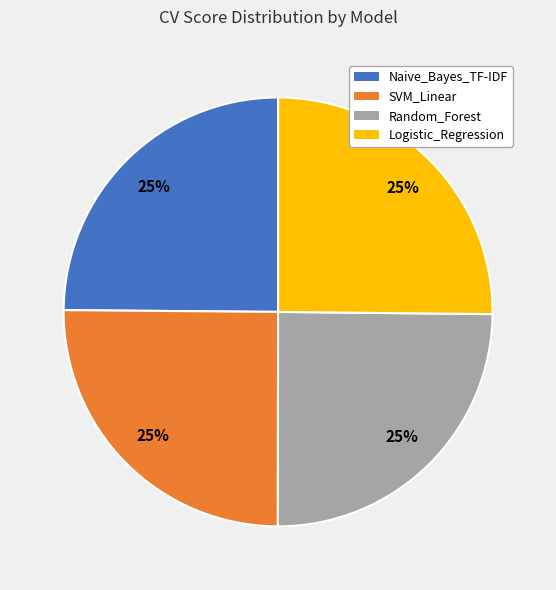

Is Naive_Bayes_TF-IDF the majority of the pie?

No